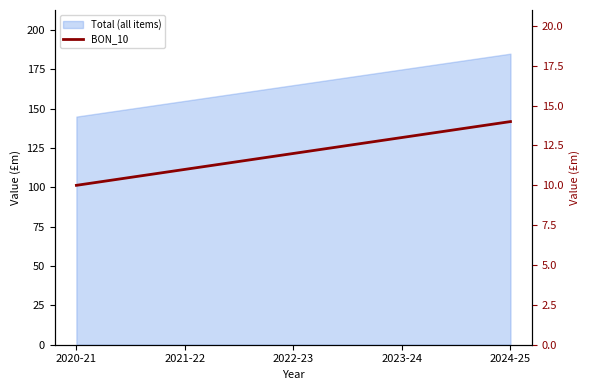

What is the label of the 2nd point from the left?

2021-22